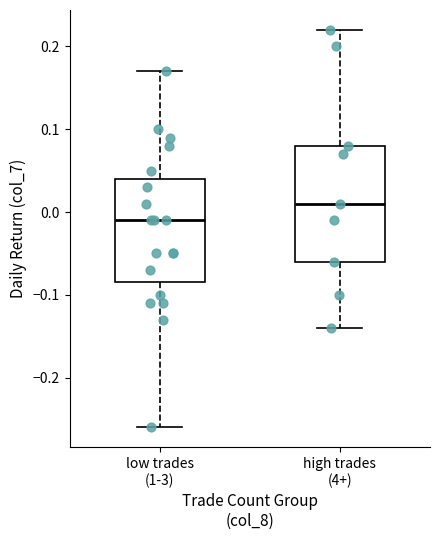

Where does the lower whisker of the box for low trades (1-3) end on the y-axis? The values are not printed on the chart, so give them approximately, as read against the axis.

-0.26